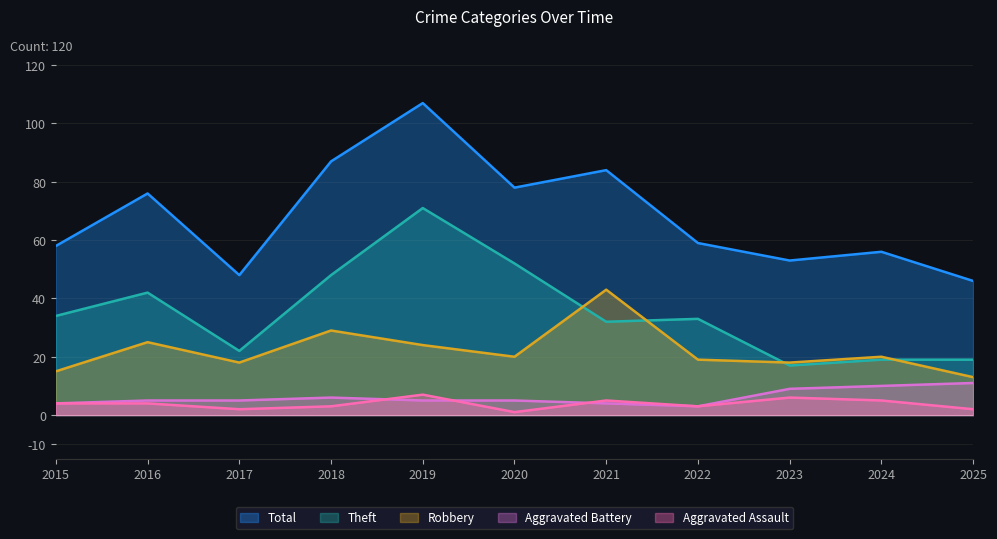

Which series has the widest spread of values?

Total